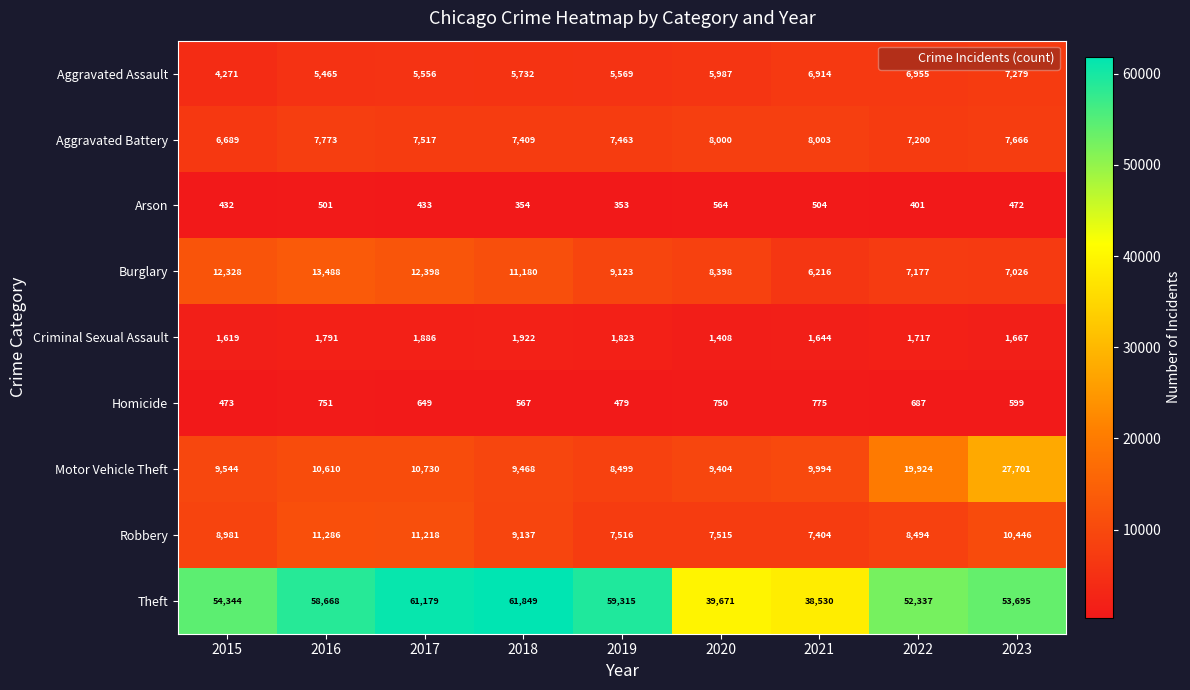

Is it true that Burglary equals 7177 at 2022?

True